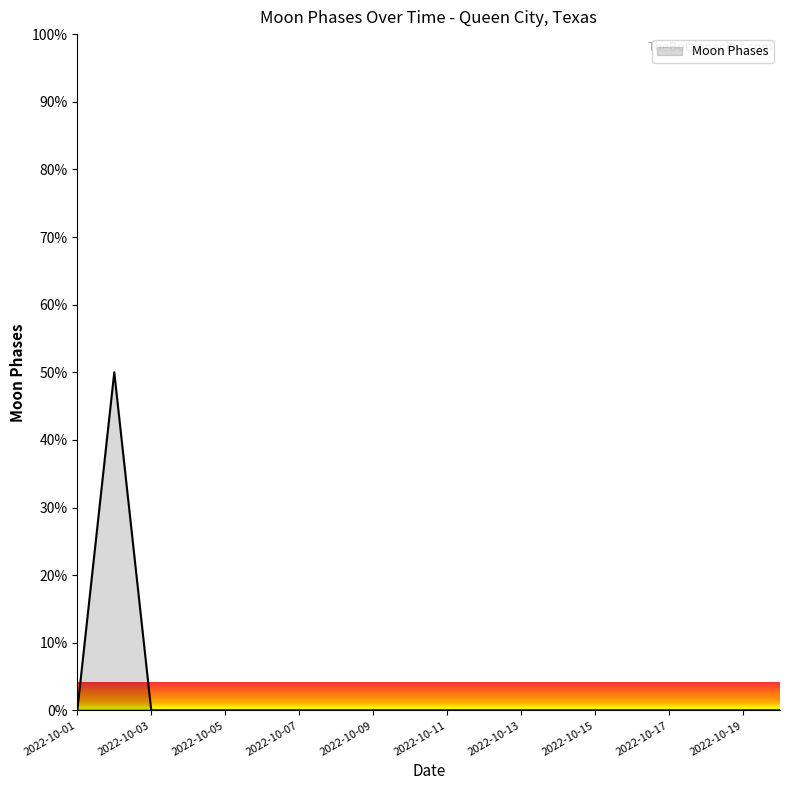

What is the greatest value displayed?

50